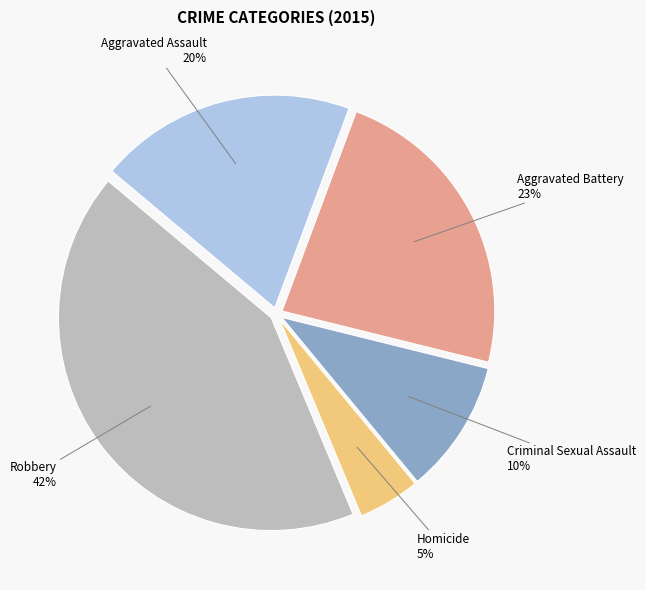

How many segments does this pie chart have?

5